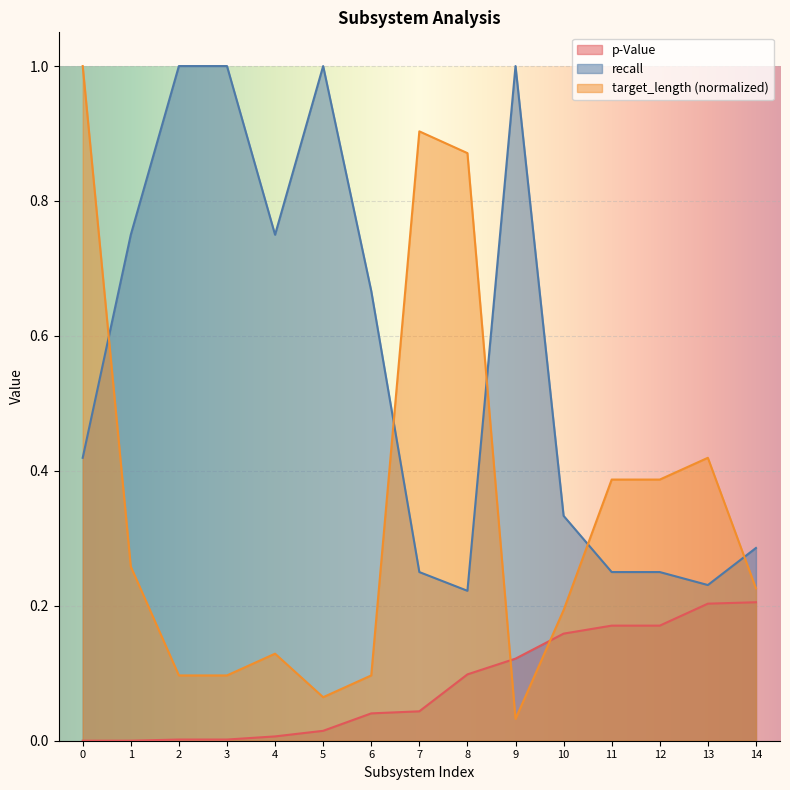

How many intersections are there between recall and target_length?

5